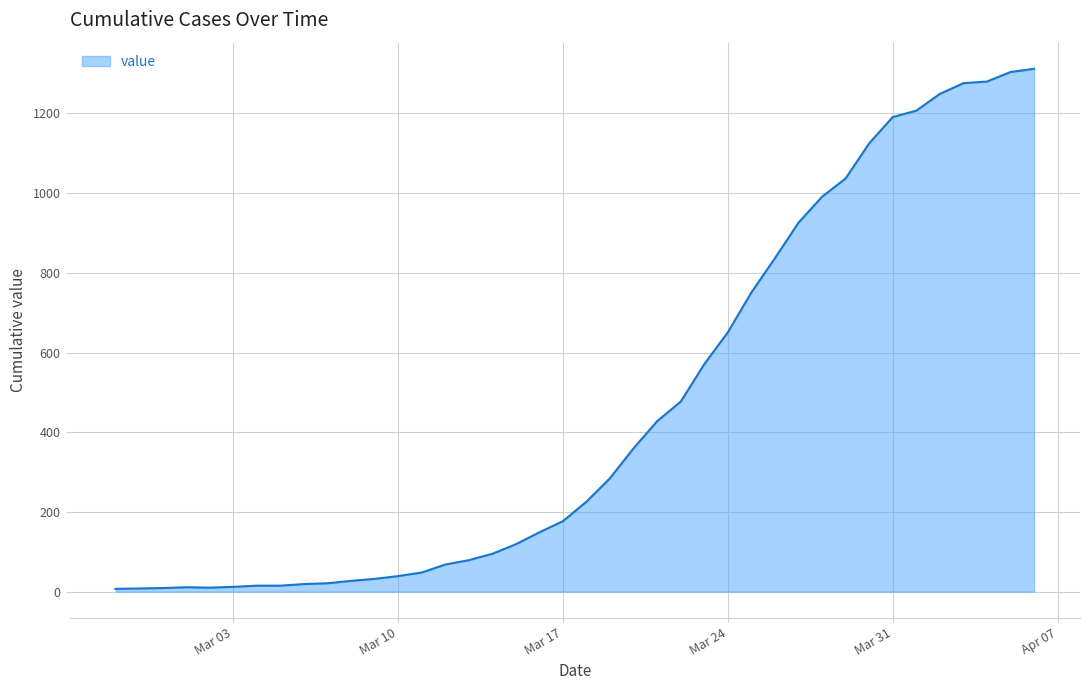

What is the difference between the maximum and minimum values?

1305